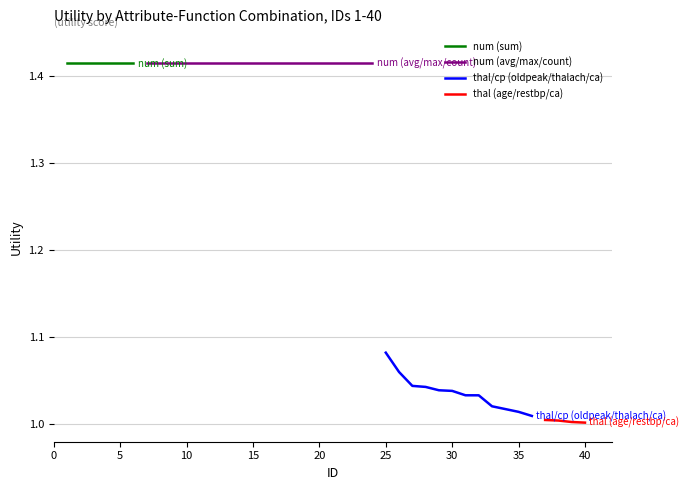

True or false: thal/cp and num_sum intersect in this chart.

False